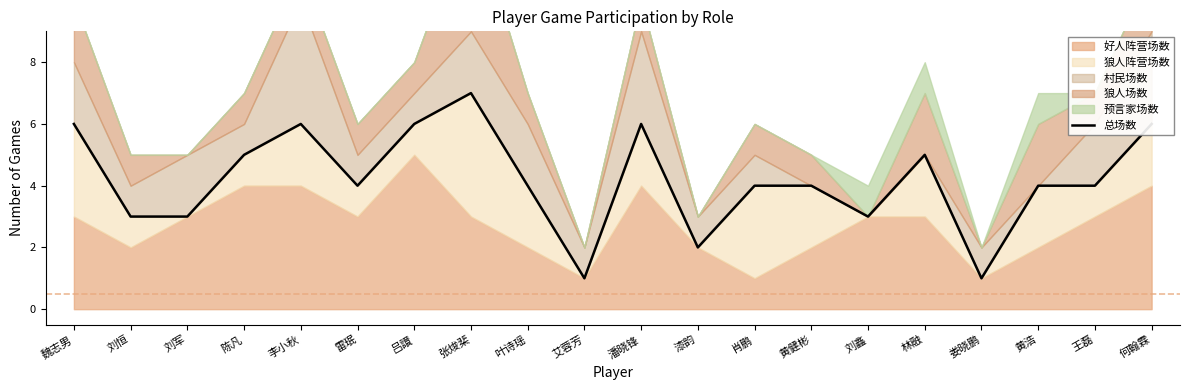

What is the sum of the values at 肖鹏 and 张焌棐?

11